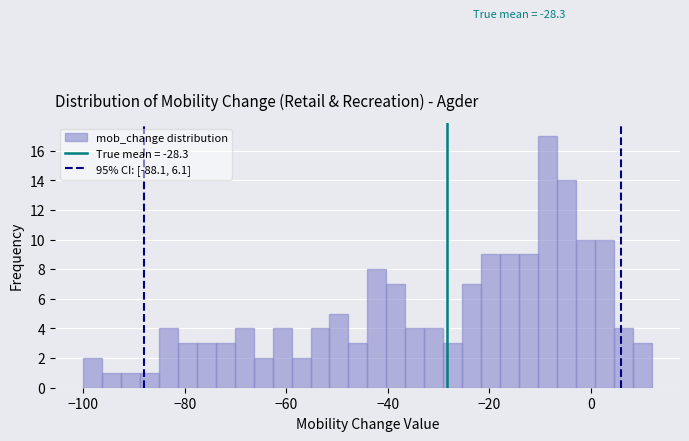

Around what value on the x-axis is the tallest bar? Give the approximate position of its centre, as read against the axis.

-8